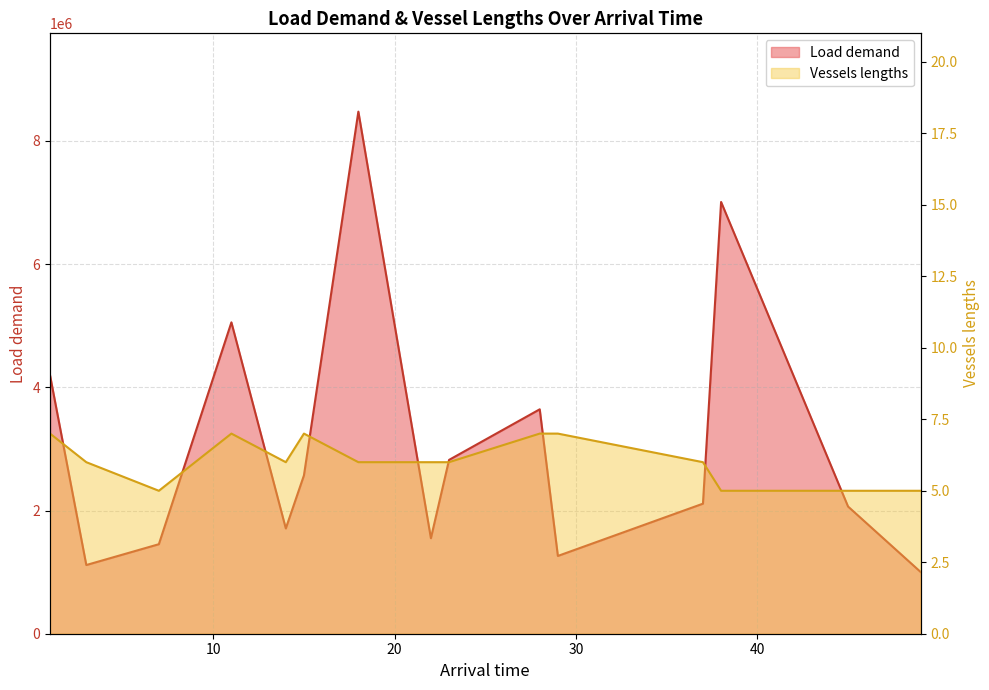

Which series has the largest range (max minus min)?

Load demand